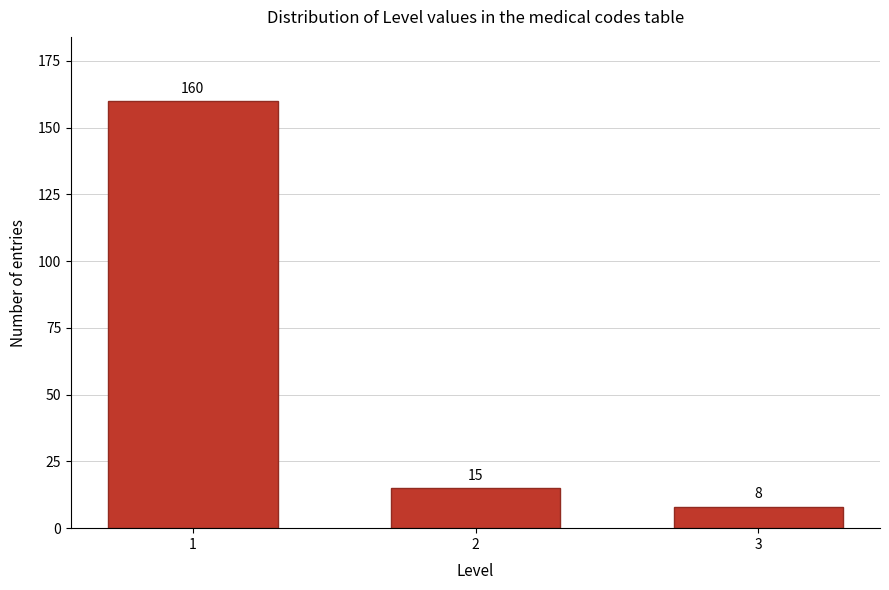

Reading right to left, what are all the values shown in this chart?

3=8	2=15	1=160